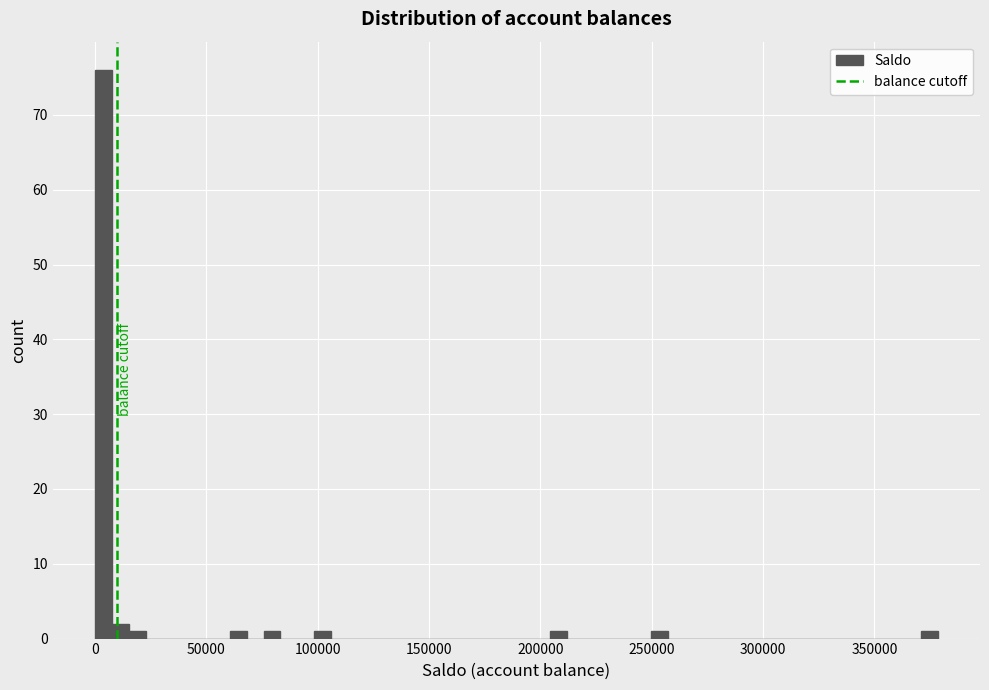

Around what value on the x-axis is the tallest bar? Give the approximate position of its centre, as read against the axis.

5000